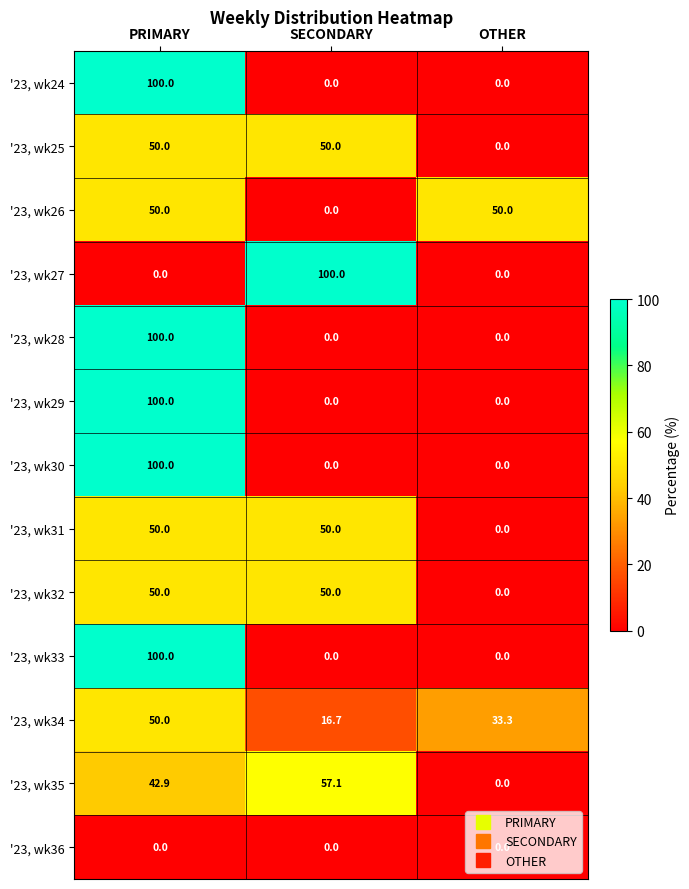

List the labels in order of '23, wk35 value, largest first.

SECONDARY, PRIMARY, OTHER